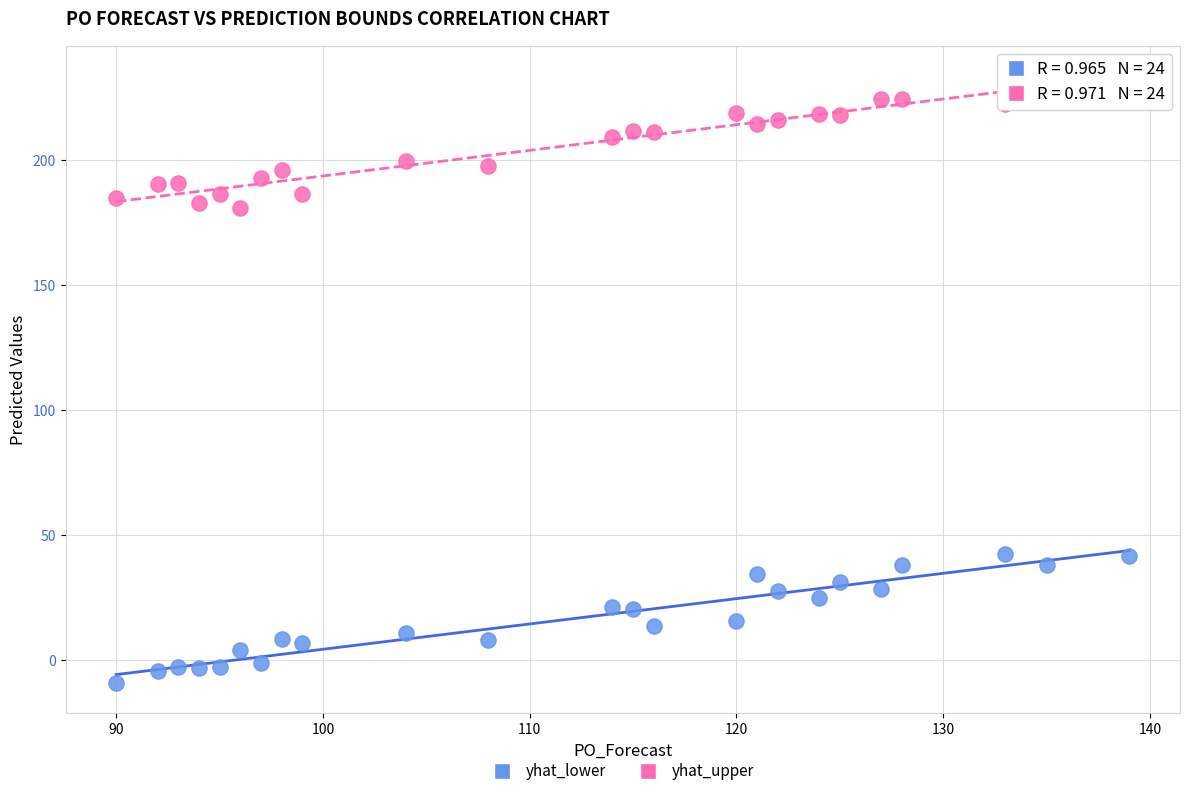

Which series reaches the minimum Y coordinate?

yhat_lower